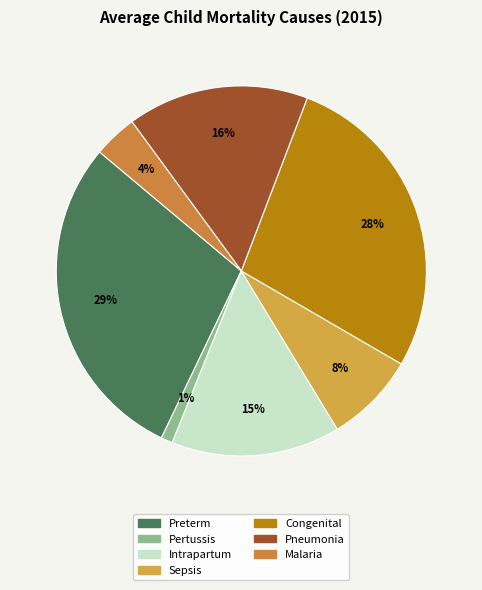

To the nearest percent, what is the average slice percentage?

14%